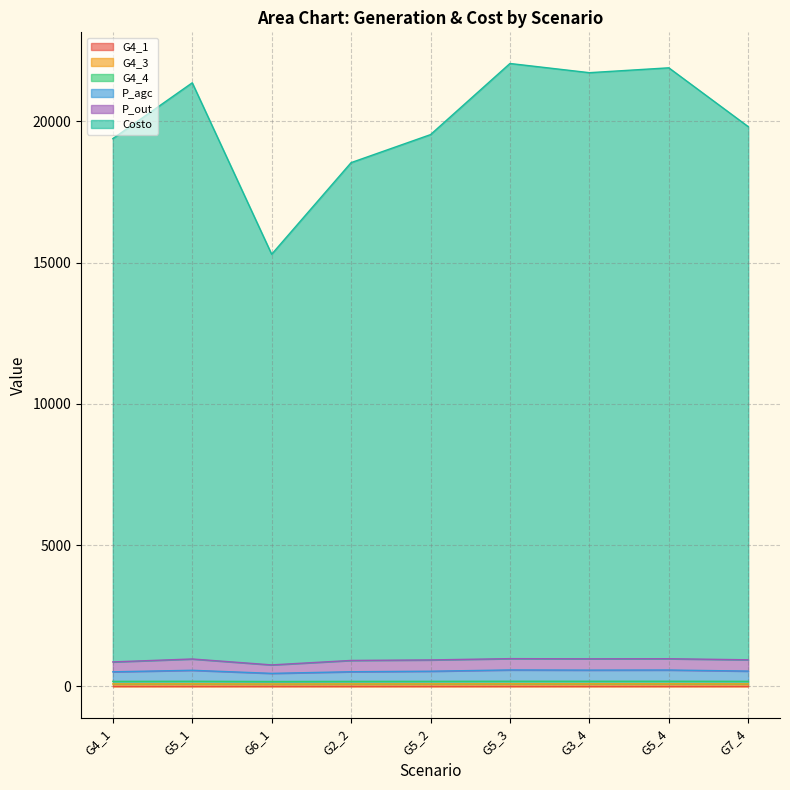

At which label is Costo closest to 18671?

G2_2